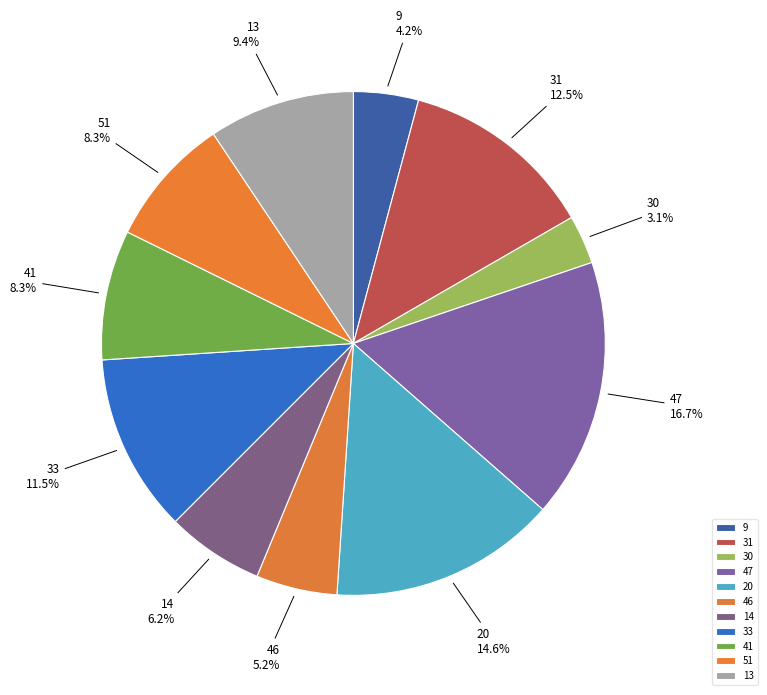

Approximately how many times larger is the value at 41 compared to 47?

0.5